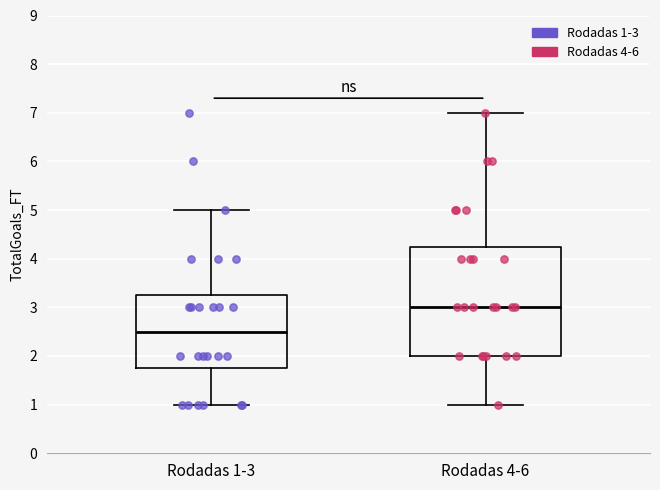

Which box is the tallest, from its lower edge to its upper edge?

Rodadas 4-6